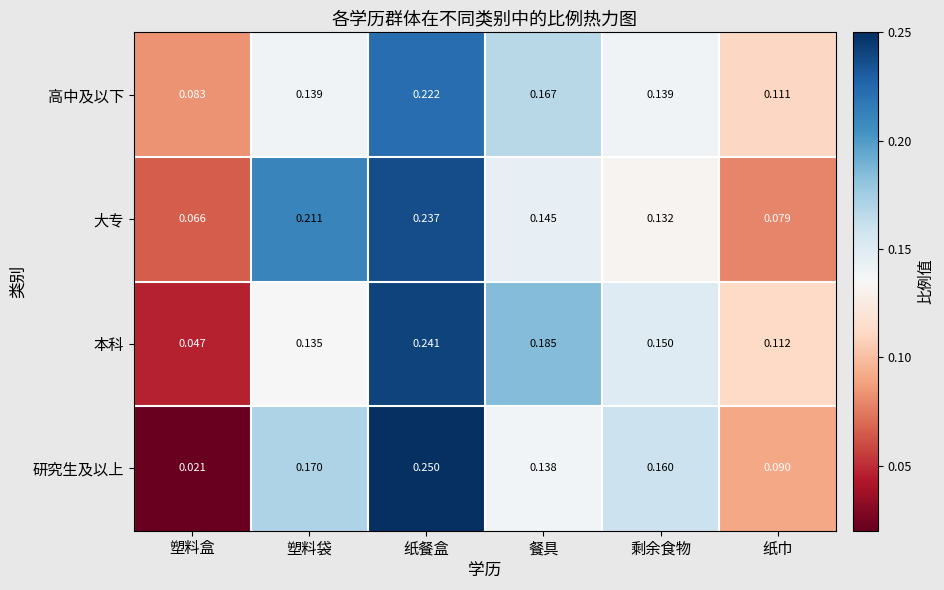

At which category does the chart reach its peak across all series?

纸餐盒